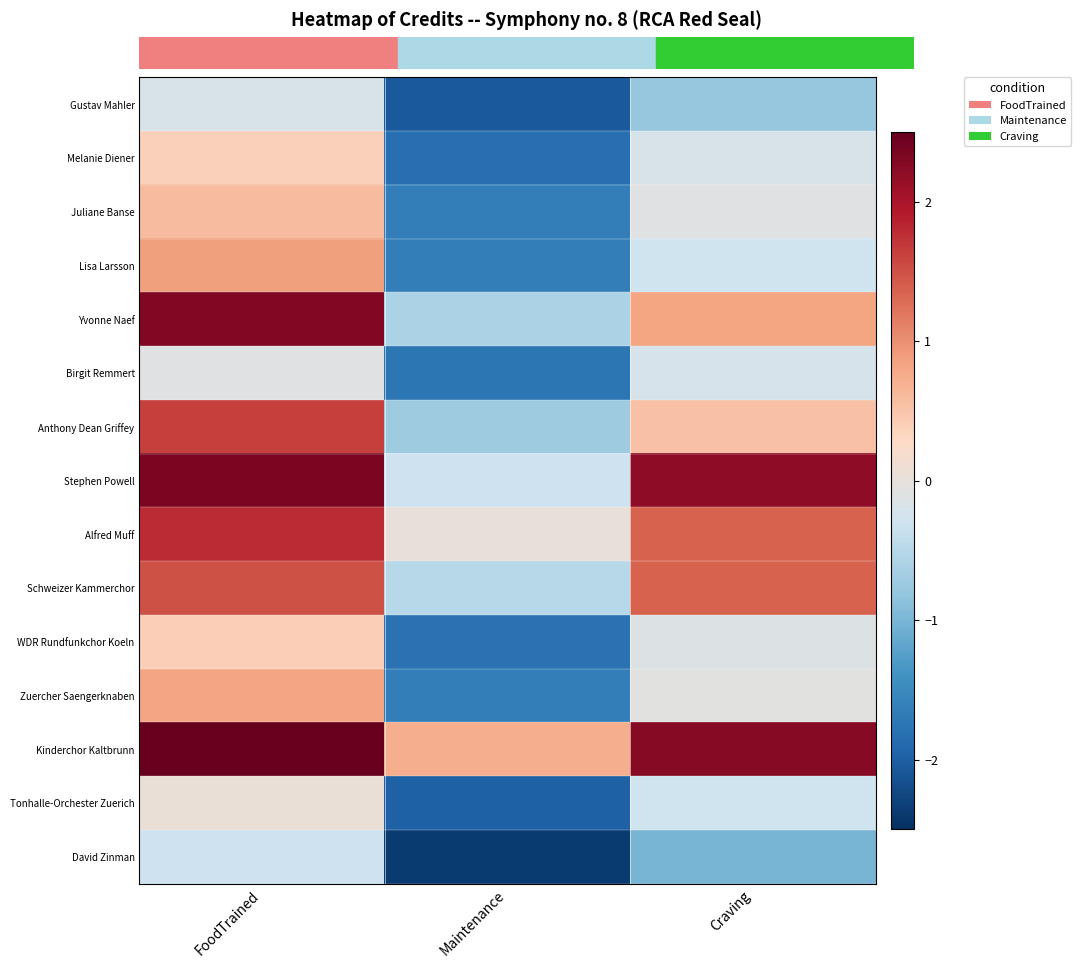

At how many categories does at least one series exceed 1?

2